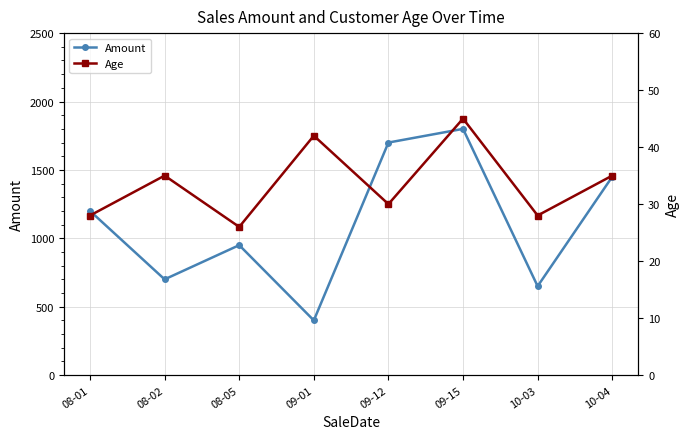

How many data points does each series have?

8